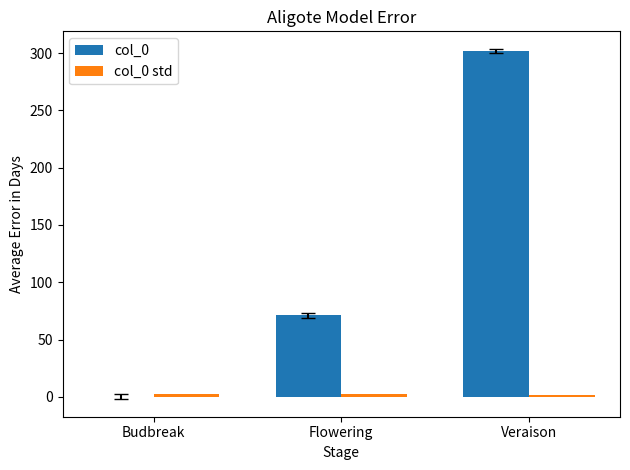

True or false: col_0 has a value of -158.9 at Budbreak.

False